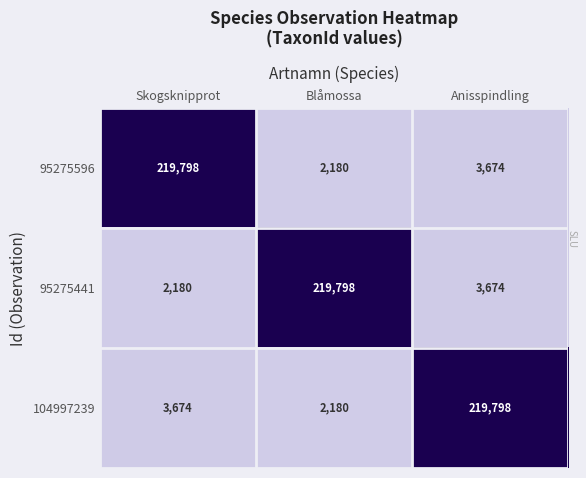

The value of 95275441 at Blåmossa is 219798. True or false?

True